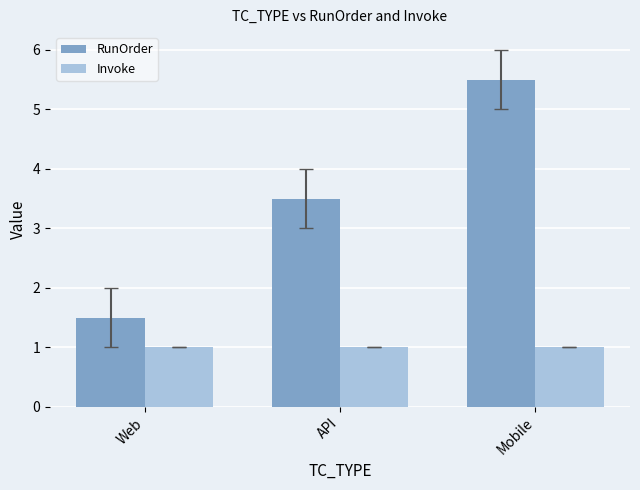

True or false: RunOrder has a value of 1.5 at Mobile.

False